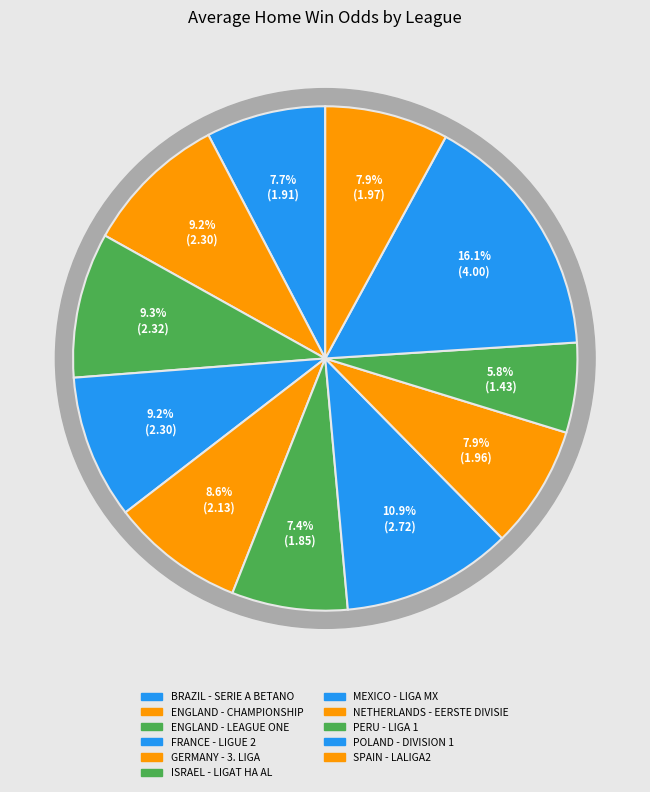

Count the number of slices in the pie.

11